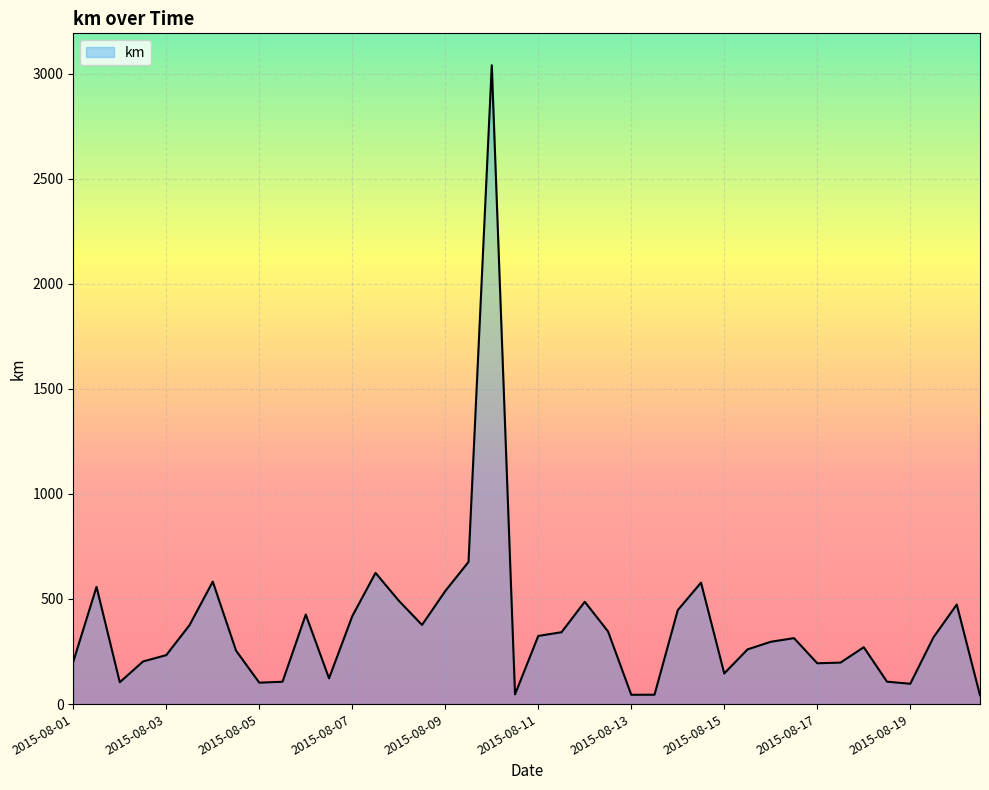

What is the difference between the maximum and minimum values?

2997.5